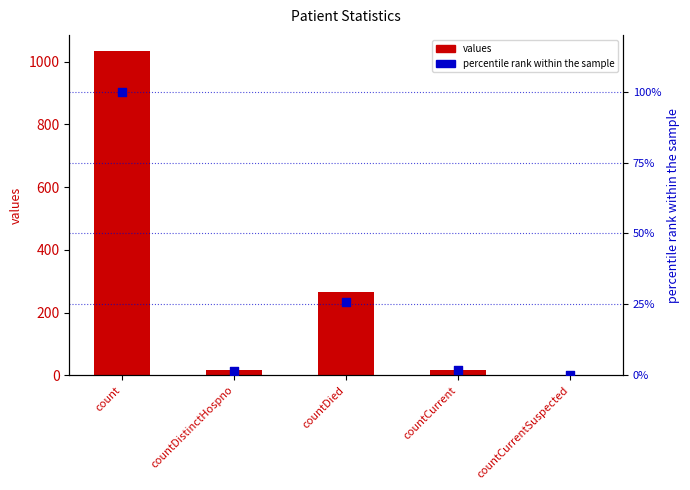

What is the total value across all series at countDistinctHospno?

17.5